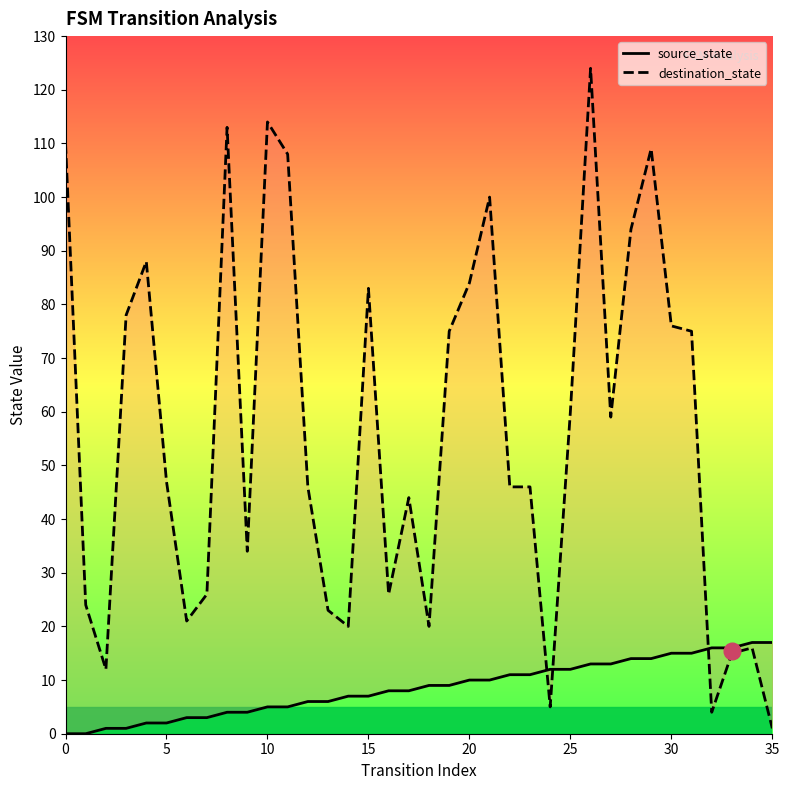

Is the value of source_state at 20 greater than the value of destination_state at 35?

No